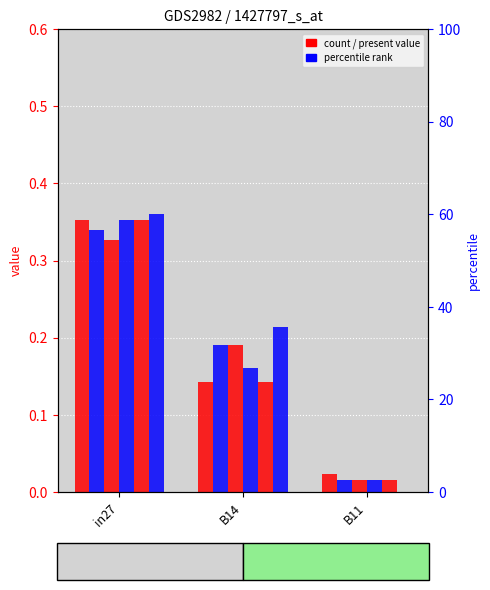

Reading right to left, transcribe all the data shown in this chart.

job611_scenario0_1251: 0.0	0.1	0.4
job612_scenario0_1260: 0.0	0.2	0.3
job617_scenario0_1270: 0.0	0.2	0.3
job618_scenario0_1273: 0.0	0.2	0.4
job620_scenario0_1280: 0.0	0.1	0.4
job621_scenario0_1283: 0.0	0.2	0.4